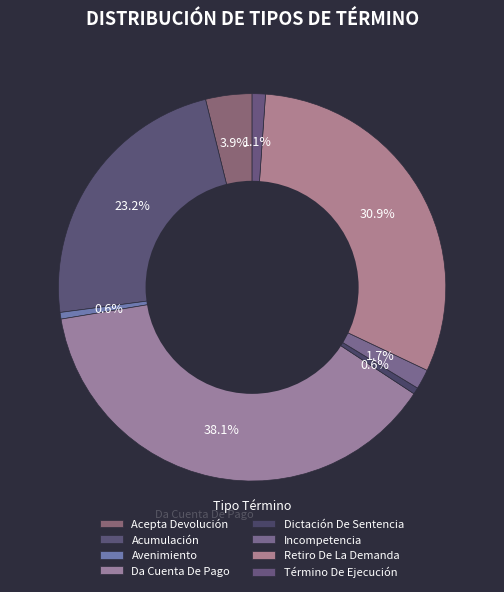

How many slices are in this pie chart?

8